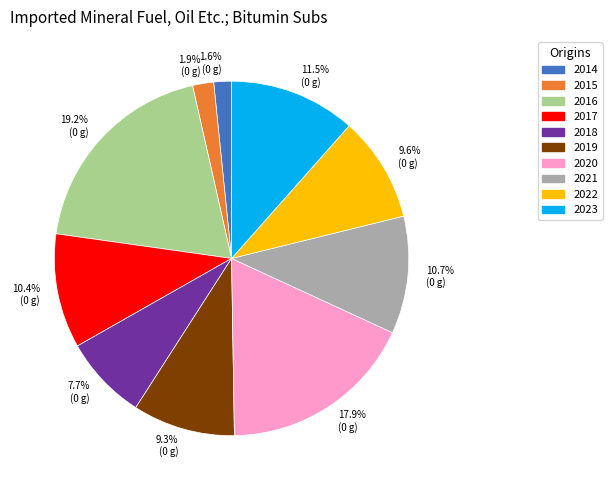

Count the number of slices in the pie.

10